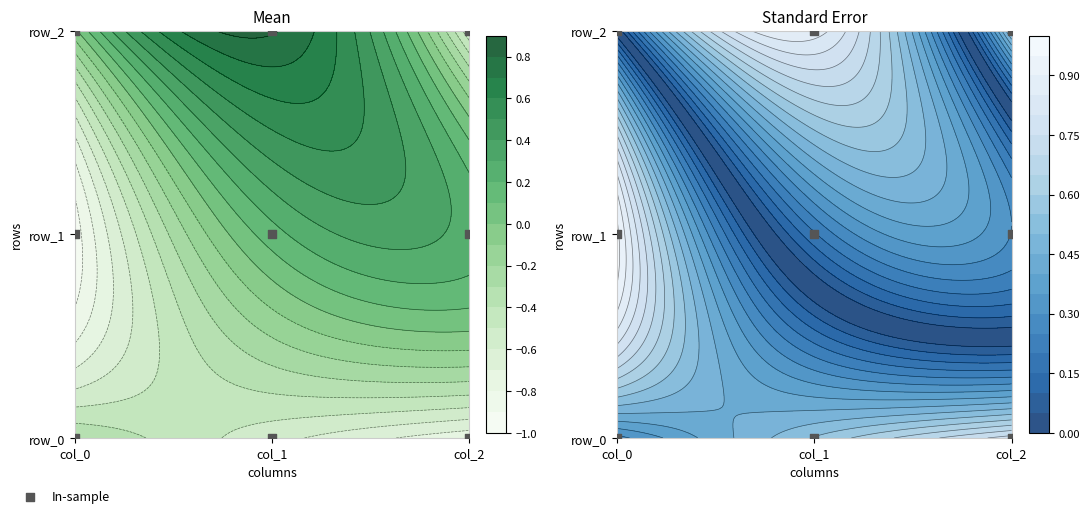

At which category is the sum across all series the highest?

col_1